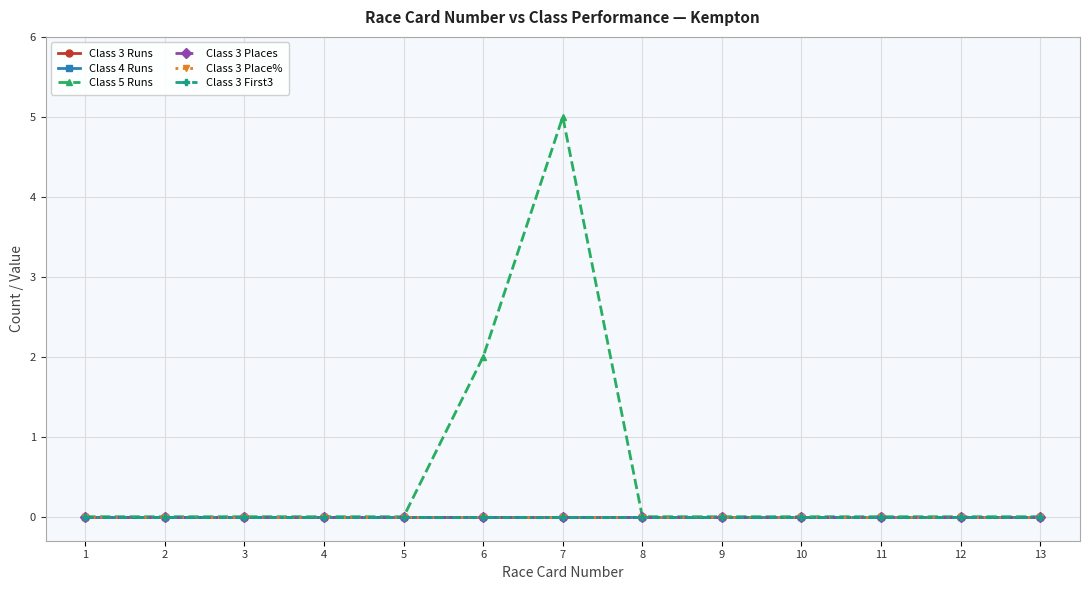

At how many categories does at least one series exceed 1?

2